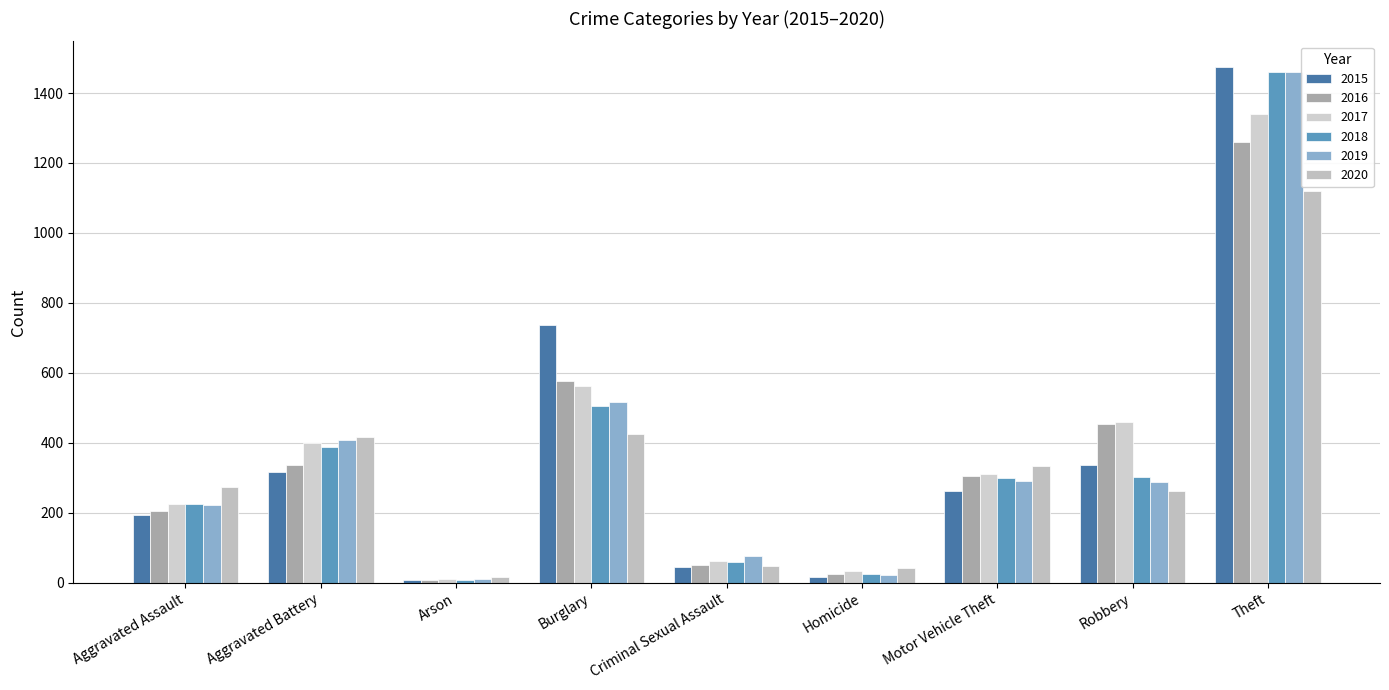

True or false: 2020 has a value of 513 at Theft.

False